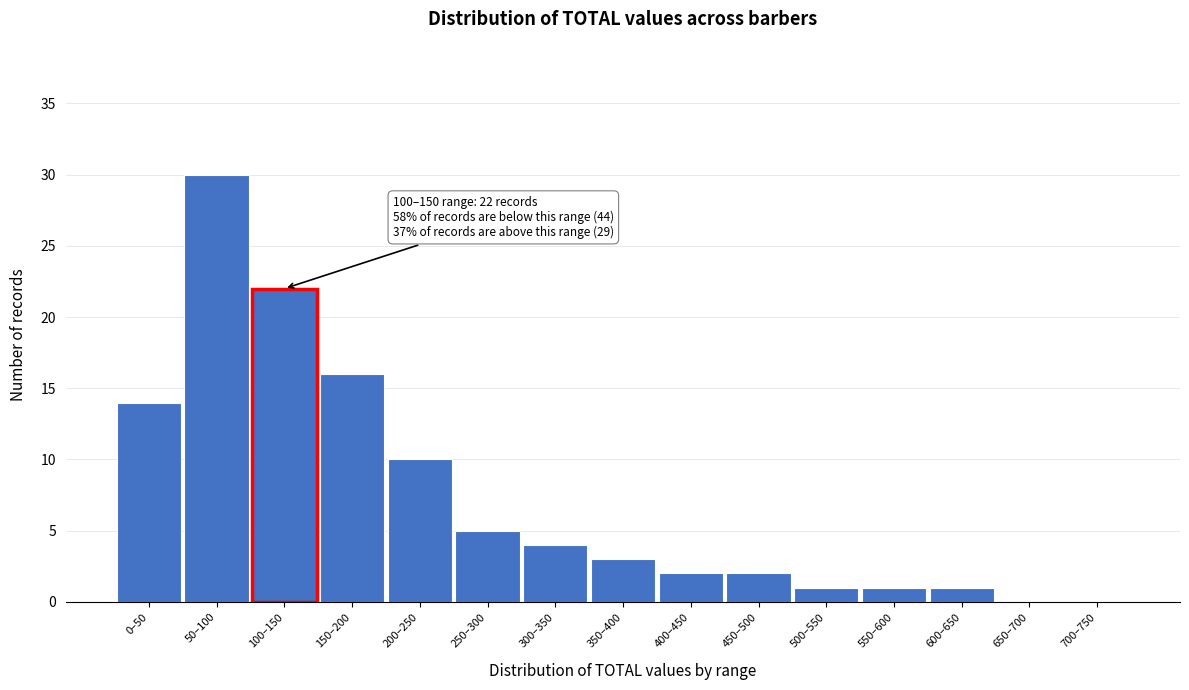

Reading right to left, list all the values displayed in this chart.

700–750=0	650–700=0	600–650=1	550–600=1	500–550=1	450–500=2	400–450=2	350–400=3	300–350=4	250–300=5	200–250=10	150–200=16	100–150=22	50–100=30	0–50=14